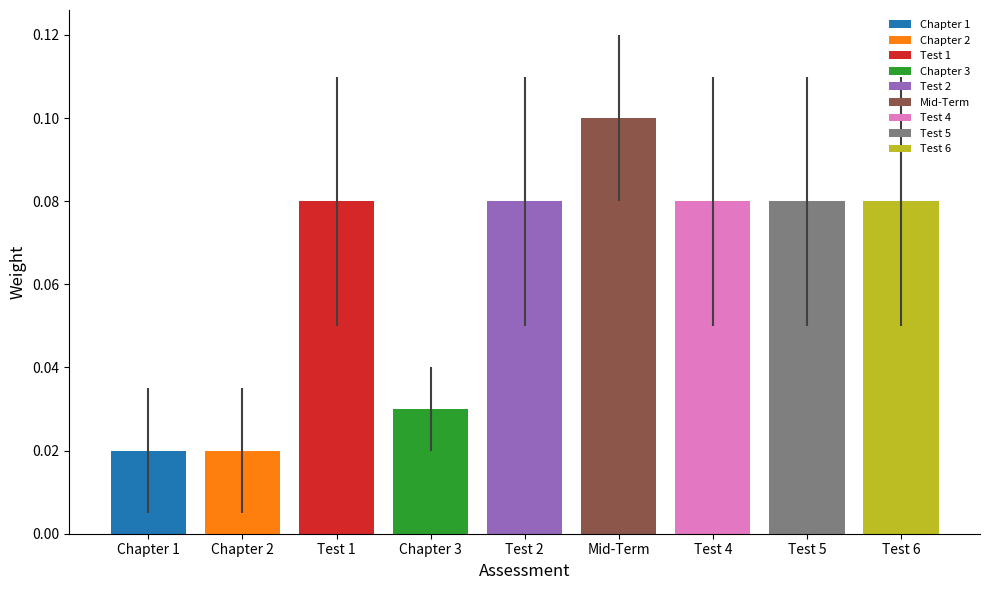

Reading left to right, list all the values displayed in this chart.

0.0	0.0	0.1	0.0	0.1	0.1	0.1	0.1	0.1